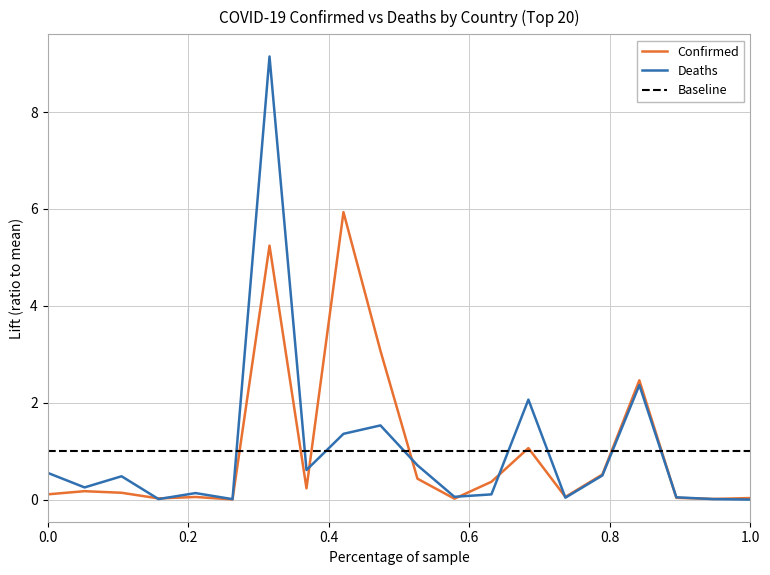

List the series in order of their peak value, highest first.

Deaths, Confirmed